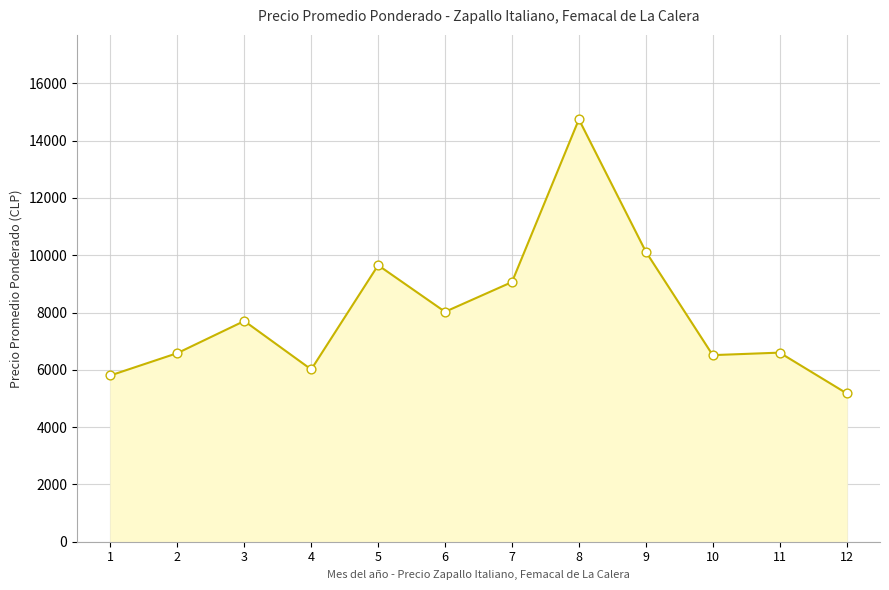

What is the change in value from 10 to 12?

-1331.7